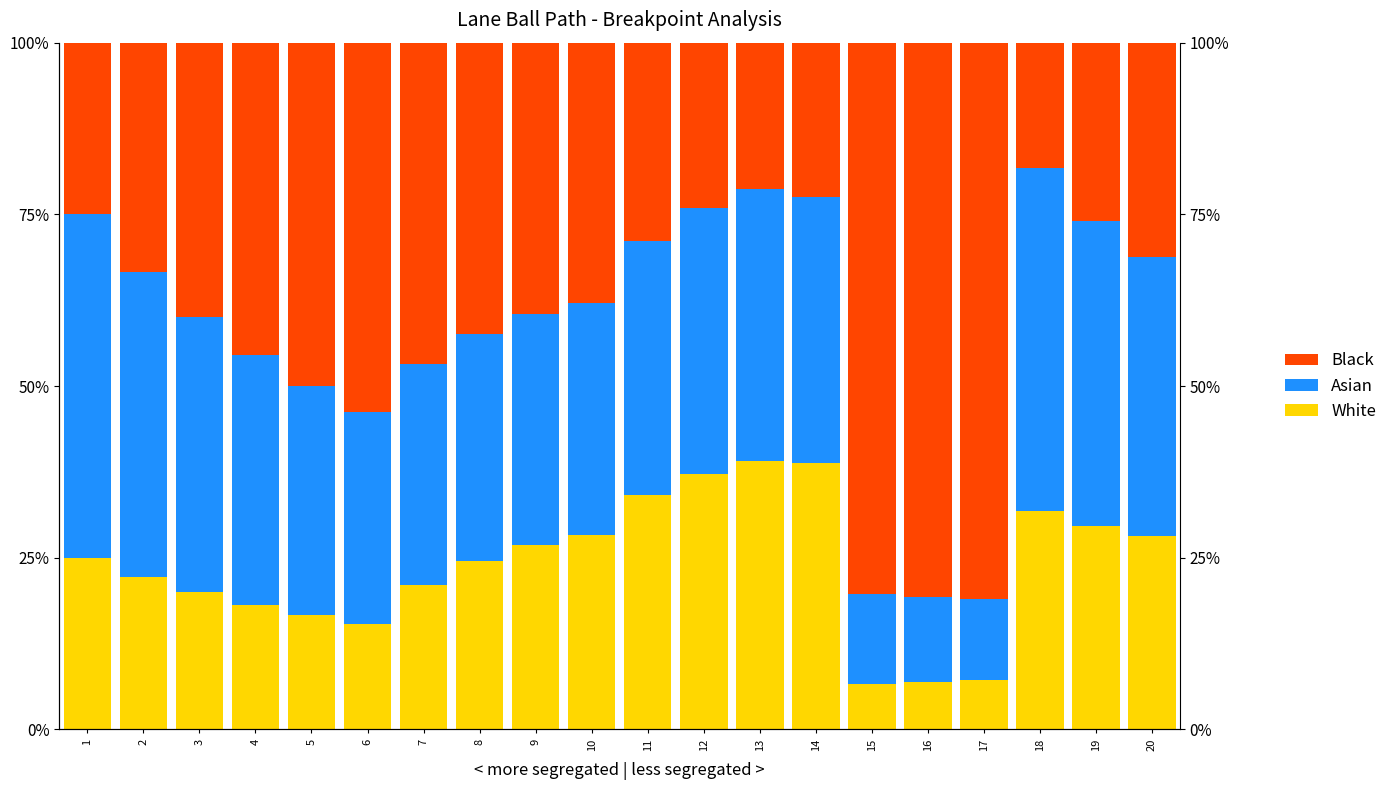

Reading left to right, extract all data points from this chart.

White: 25.0	22.2	20.0	18.2	16.7	15.4	21.1	24.5	26.9	28.3	34.2	37.2	39.1	38.7	6.6	6.9	7.1	31.8	29.6	28.1
Asian: 50.0	44.4	40.0	36.4	33.3	30.8	32.2	33.0	33.6	33.7	37.0	38.6	39.7	38.7	13.1	12.4	11.9	50.0	44.4	40.6
Black: 25.0	33.3	40.0	45.5	50.0	53.8	46.8	42.5	39.5	37.9	28.9	24.1	21.2	22.5	80.3	80.7	81.0	18.2	25.9	31.2